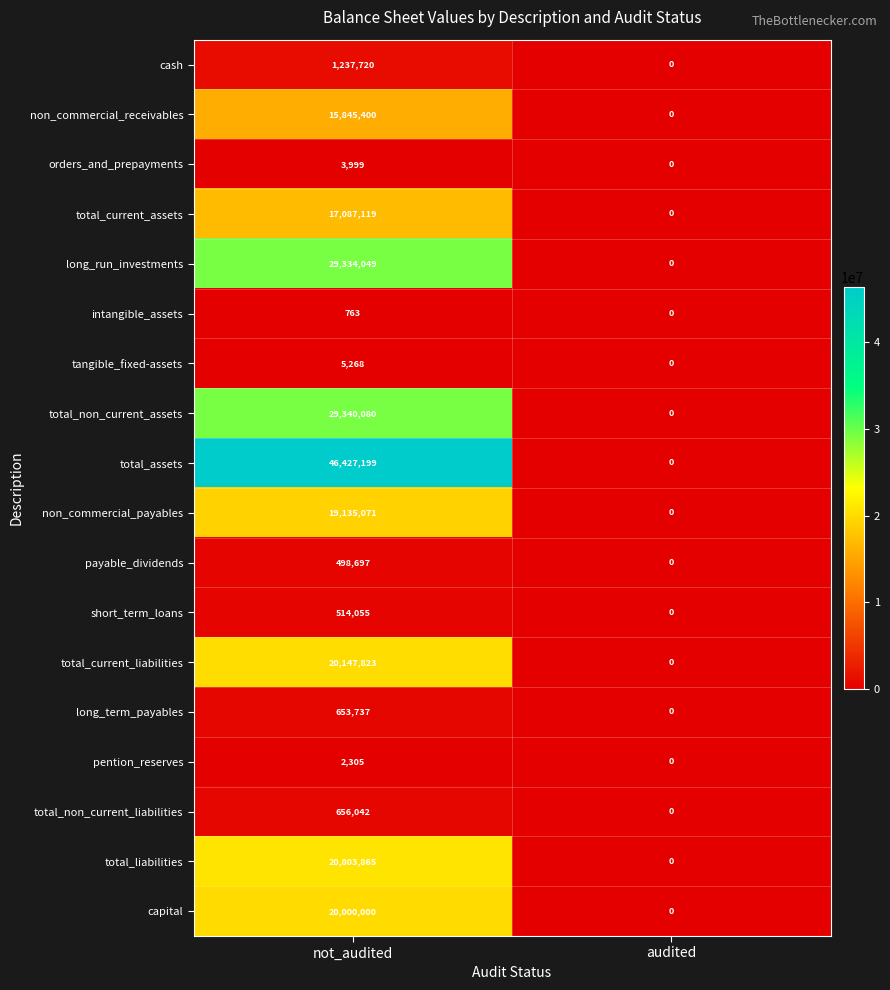

Which series changed the most between not_audited and audited?

total_assets